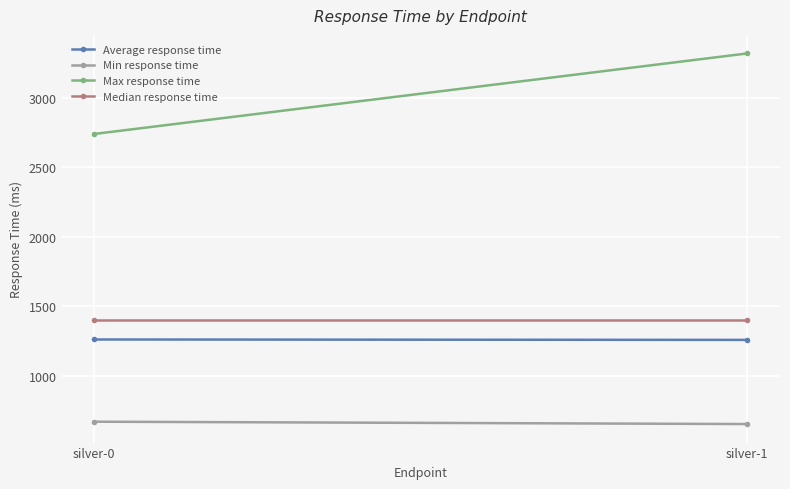

The value of Max response time at silver-1 is 3320. True or false?

True